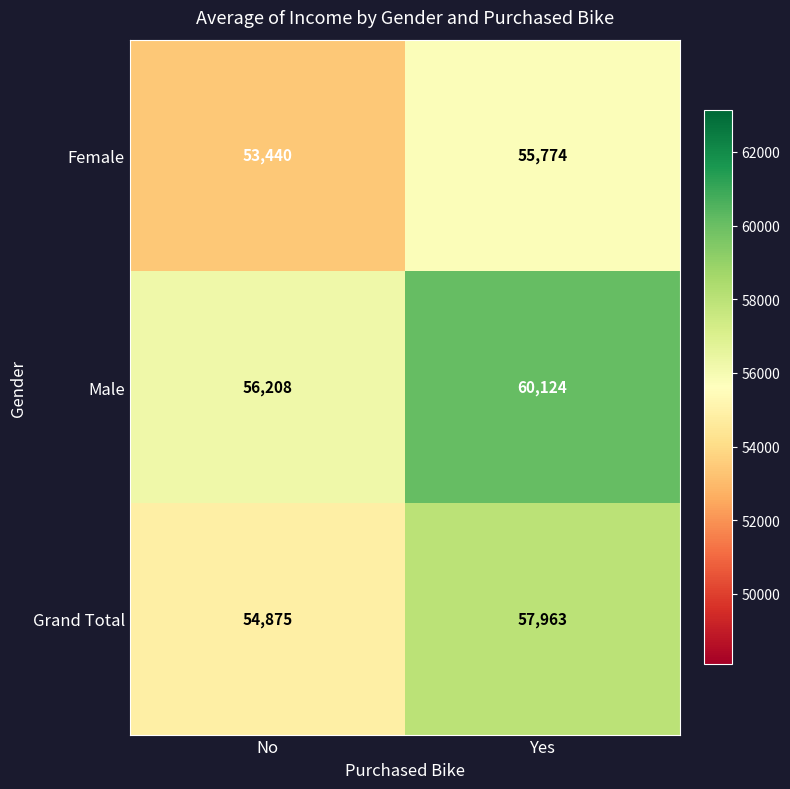

How many series are shown in this chart?

3